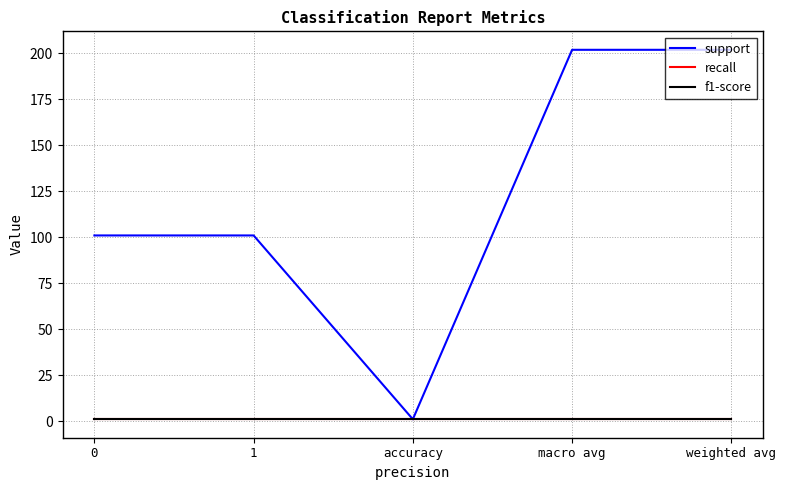

Does the chart display data point markers on the line(s)?

No